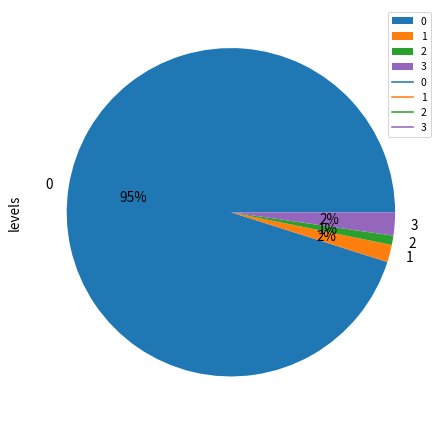

The 2 slice represents 11% of the pie. True or false?

False